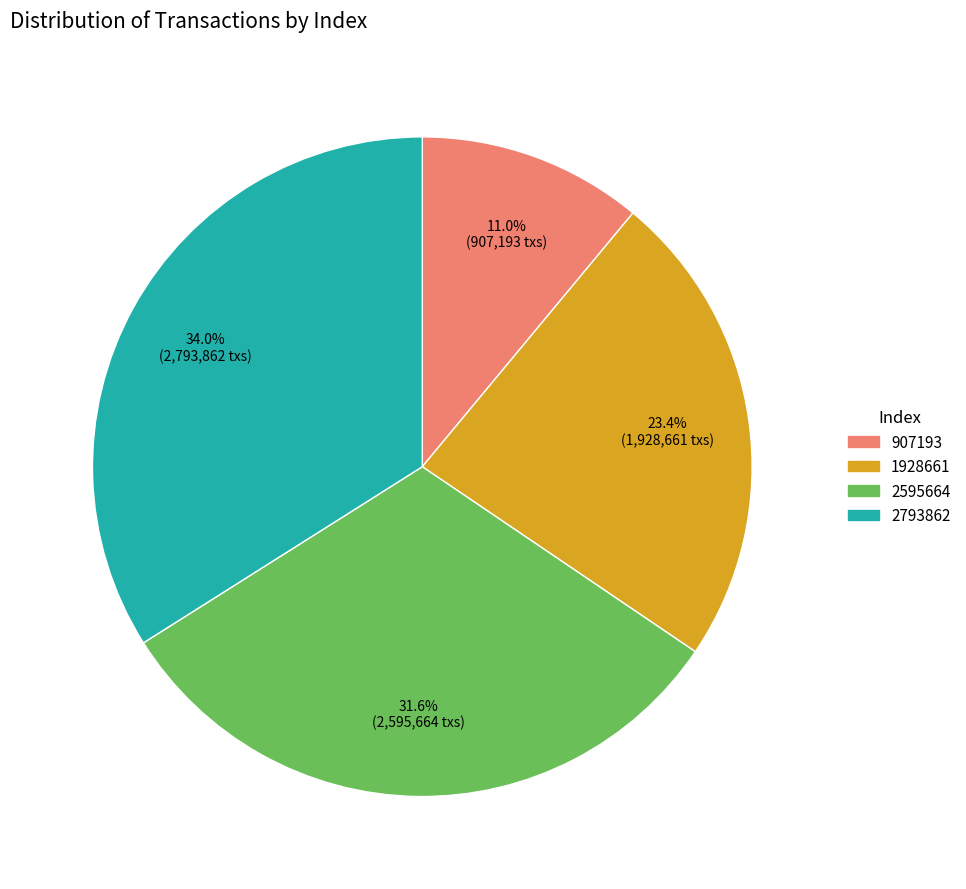

How many segments does this pie chart have?

4